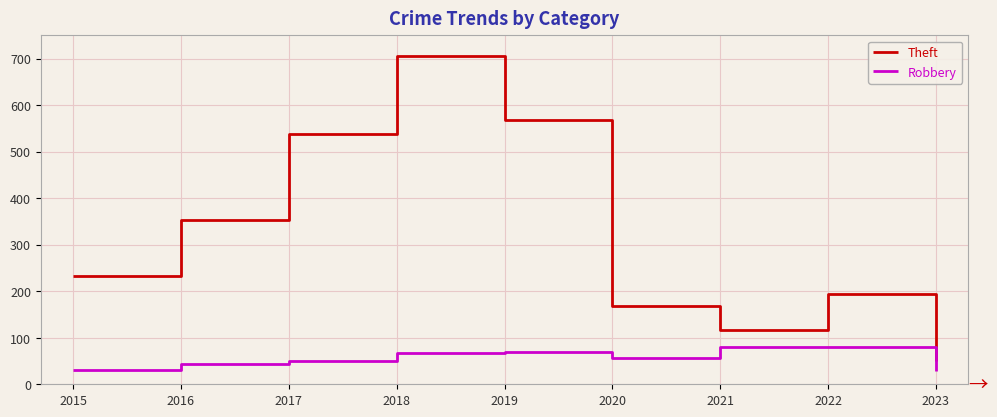

What is the difference between the Theft values at 2023 and 2019?

519